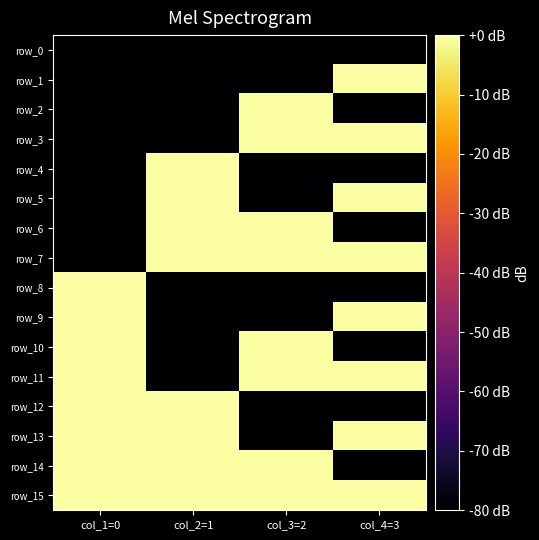

What is the sum of all row_12 values?

-160